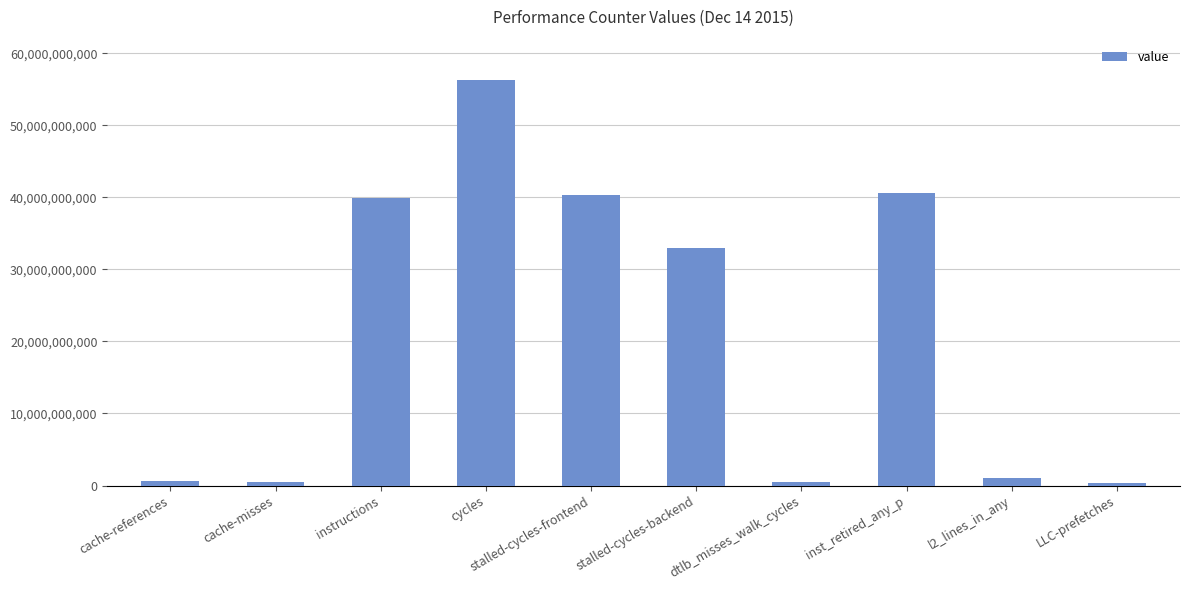

How many values are below 32971639370?

5